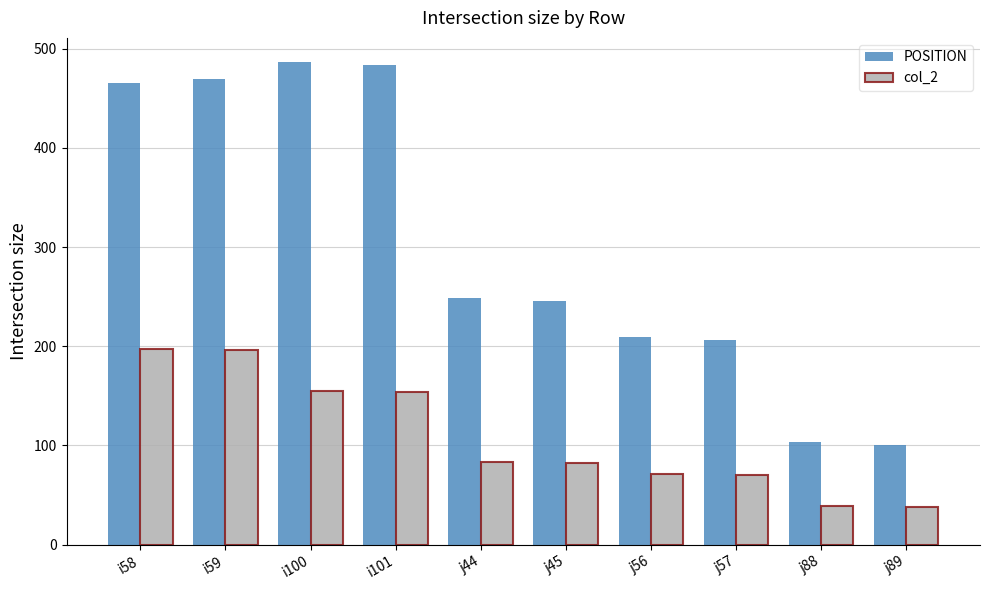

What is the label of the 6th bar from the right?

j44